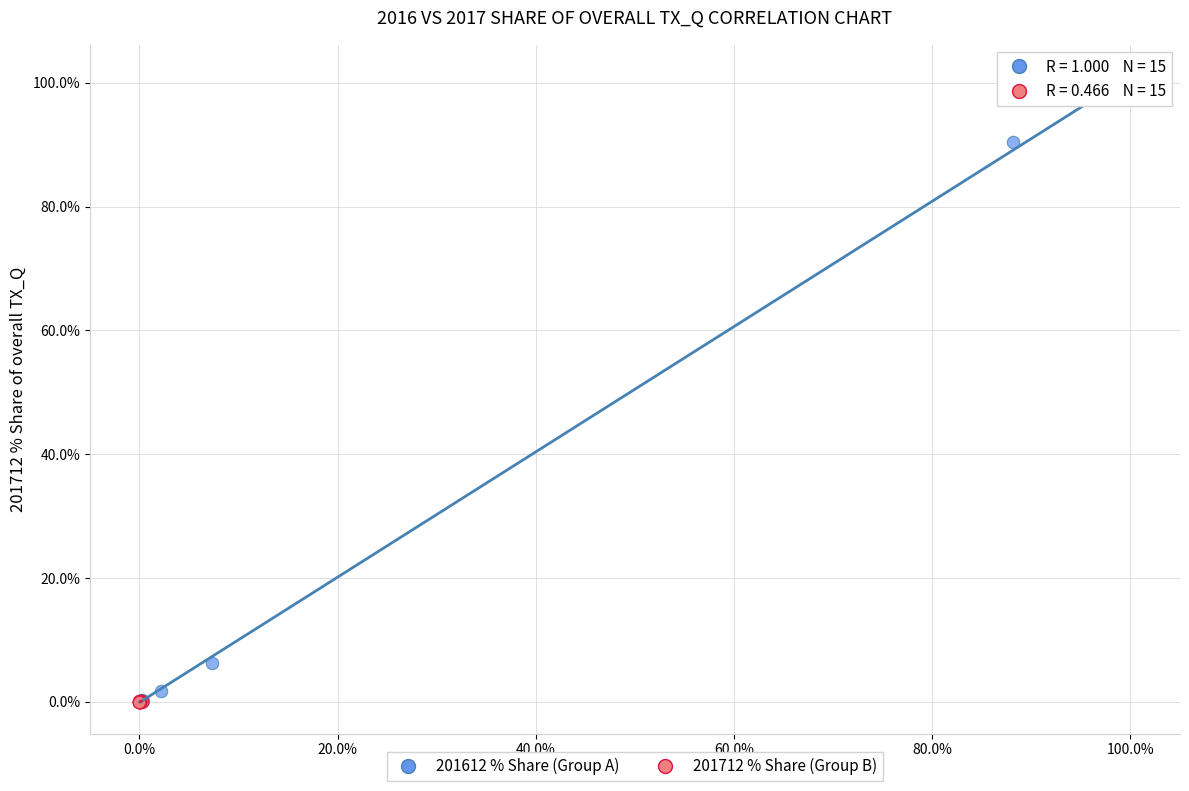

What are all the series names shown in the legend?

201612 % Share (Group A), 201712 % Share (Group B)